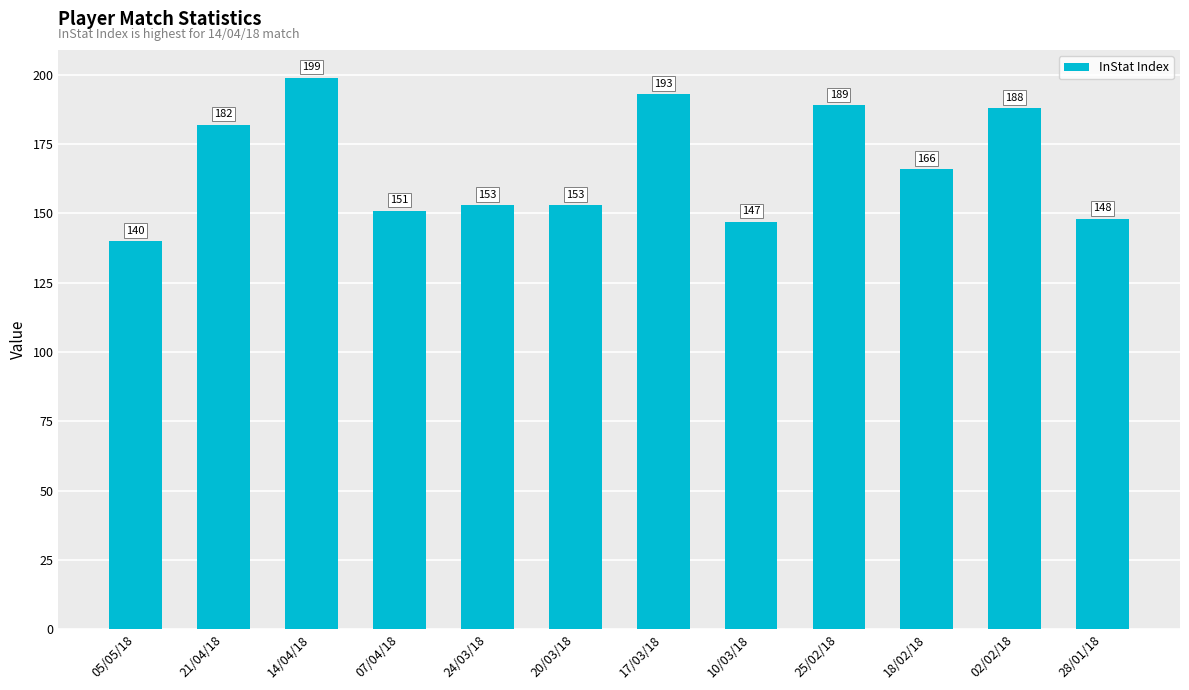

What is the sum of the values at 14/04/18 and 25/02/18?

388